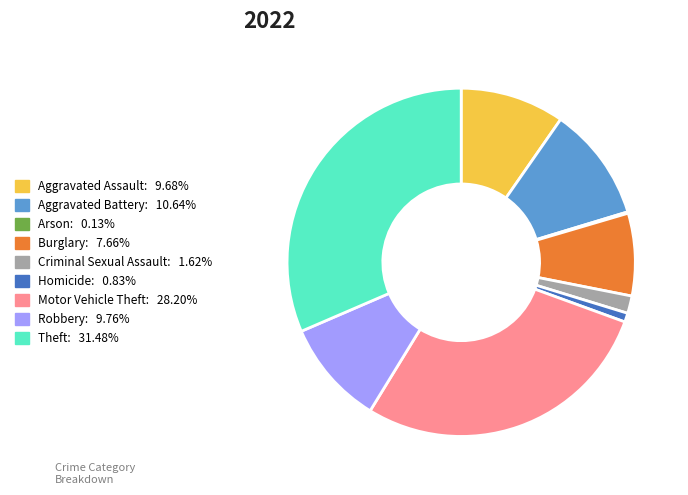

Is Theft the majority of the pie?

No